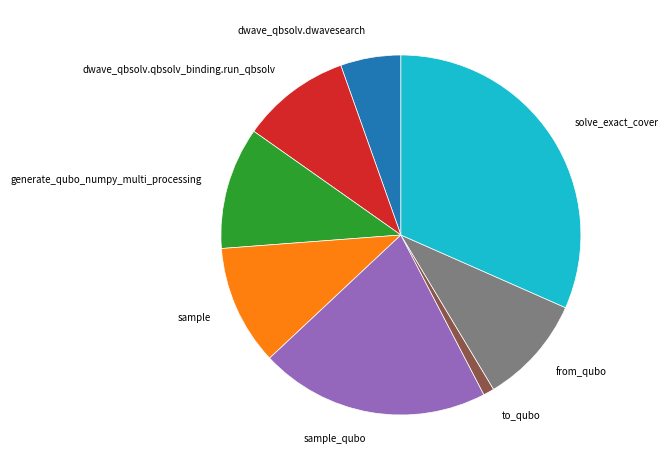

How many slices are in this pie chart?

8